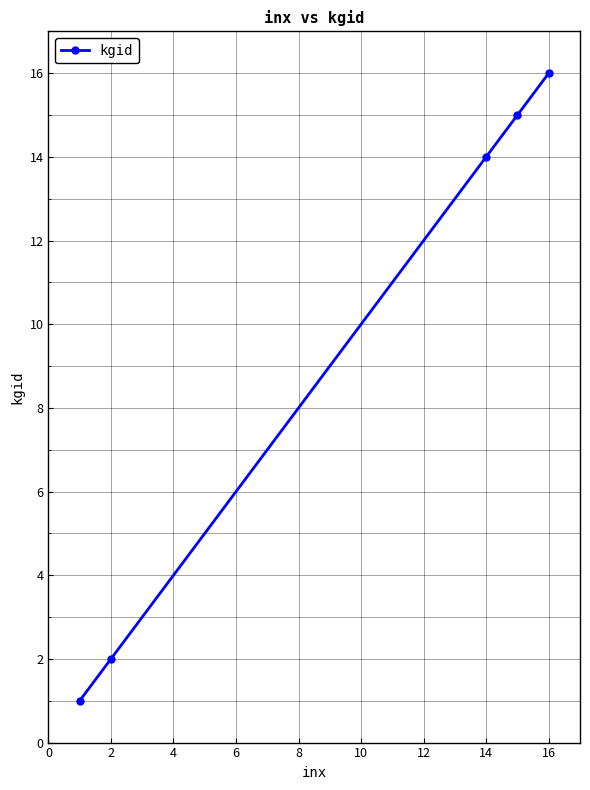

True or false: there are more than 1 points higher than both neighbors.

False